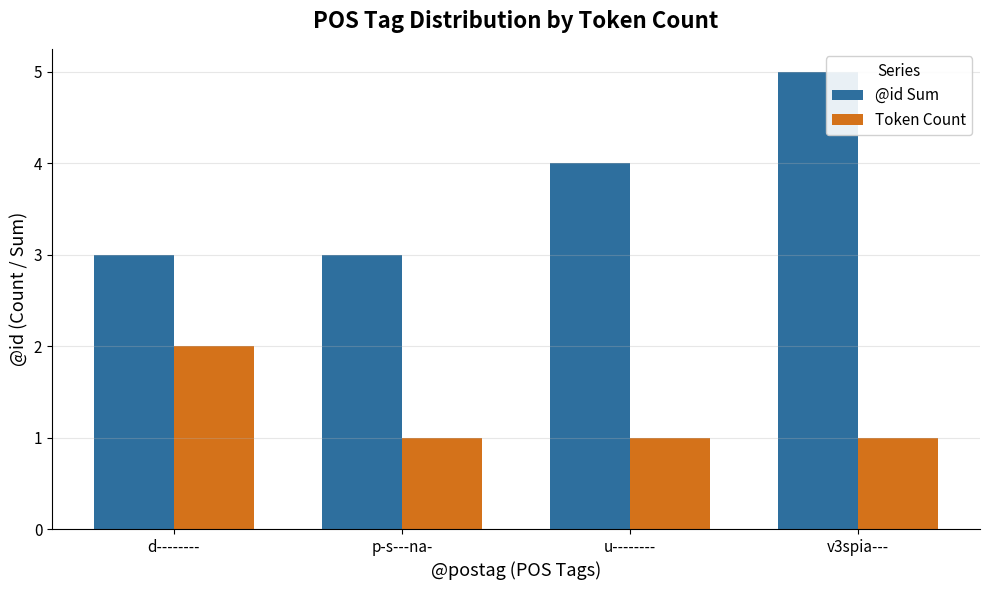

Which category has the highest value in the Token Count series?

d--------